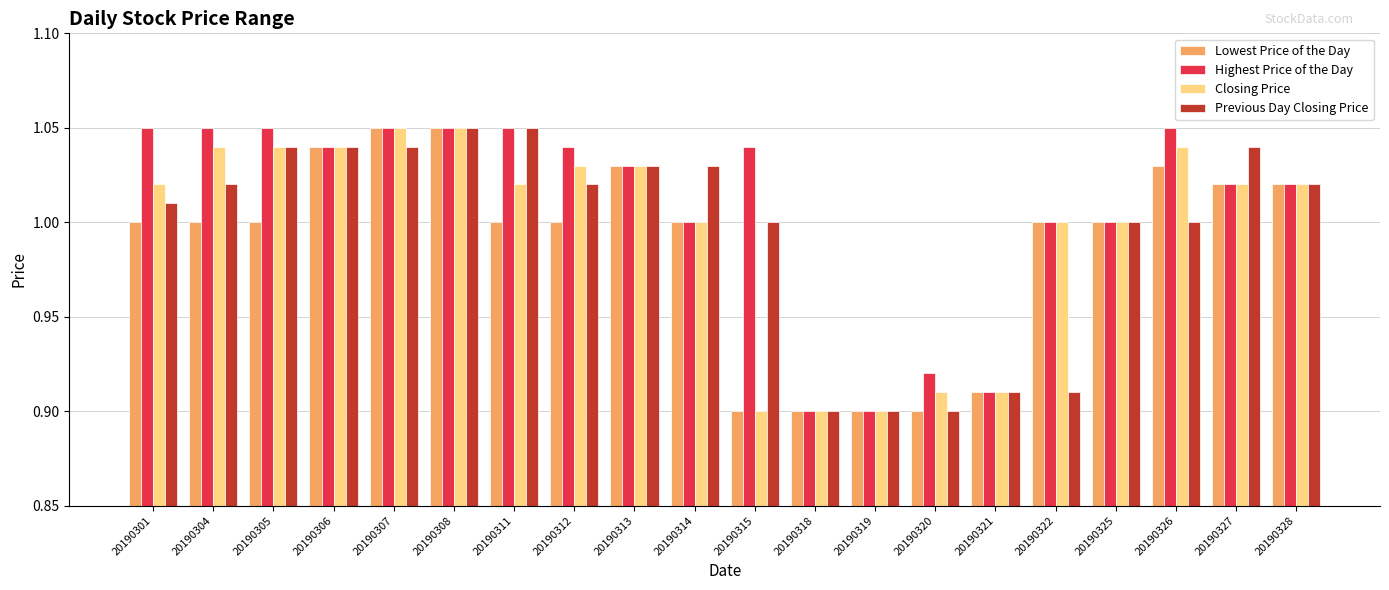

Which series changed the most between 20190312 and 20190314?

Highest Price of the Day